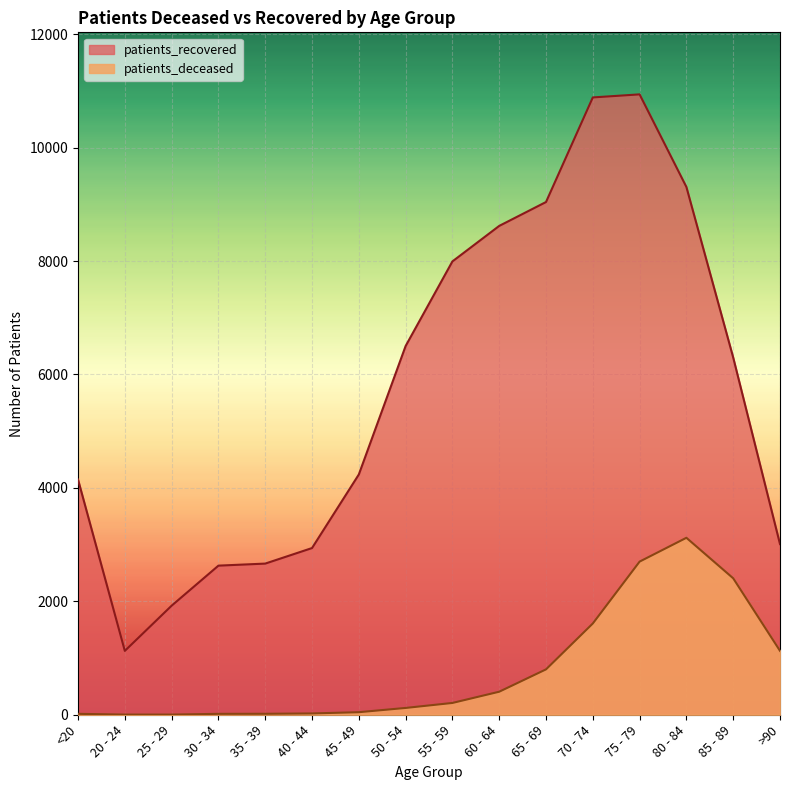

True or false: patients_recovered and patients_deceased cross at least once.

False